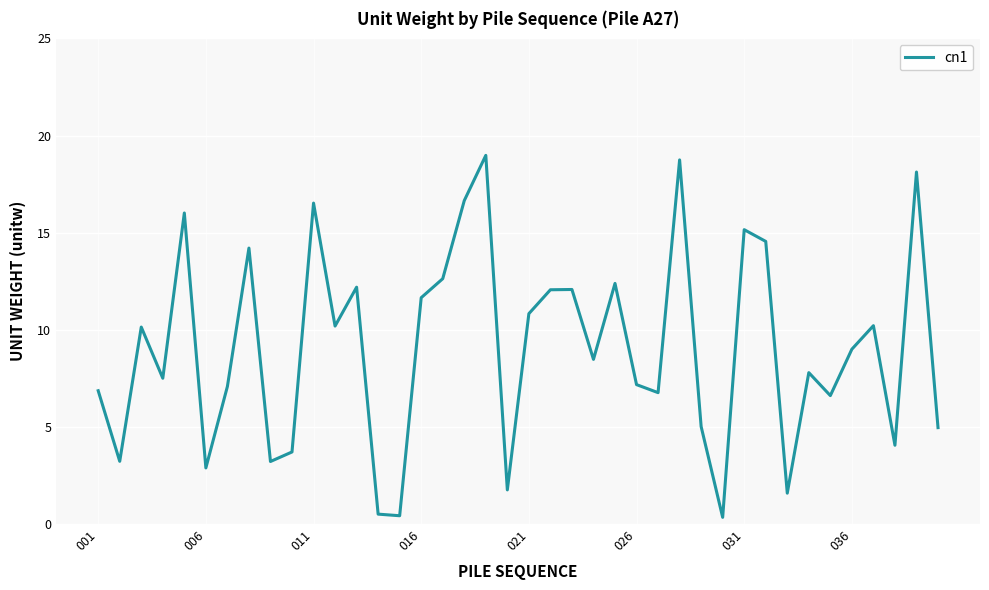

What is the difference between the maximum and minimum values?

18.6